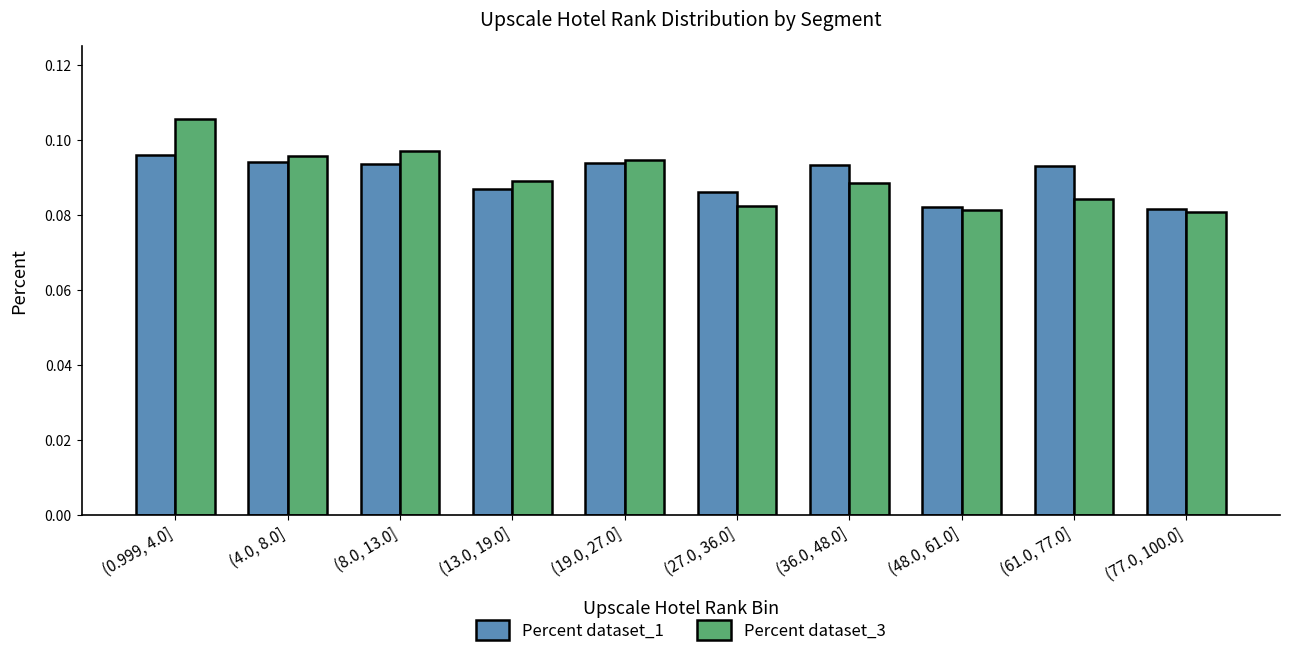

Count the Percent dataset_3 values in the range 0 to 1.

10